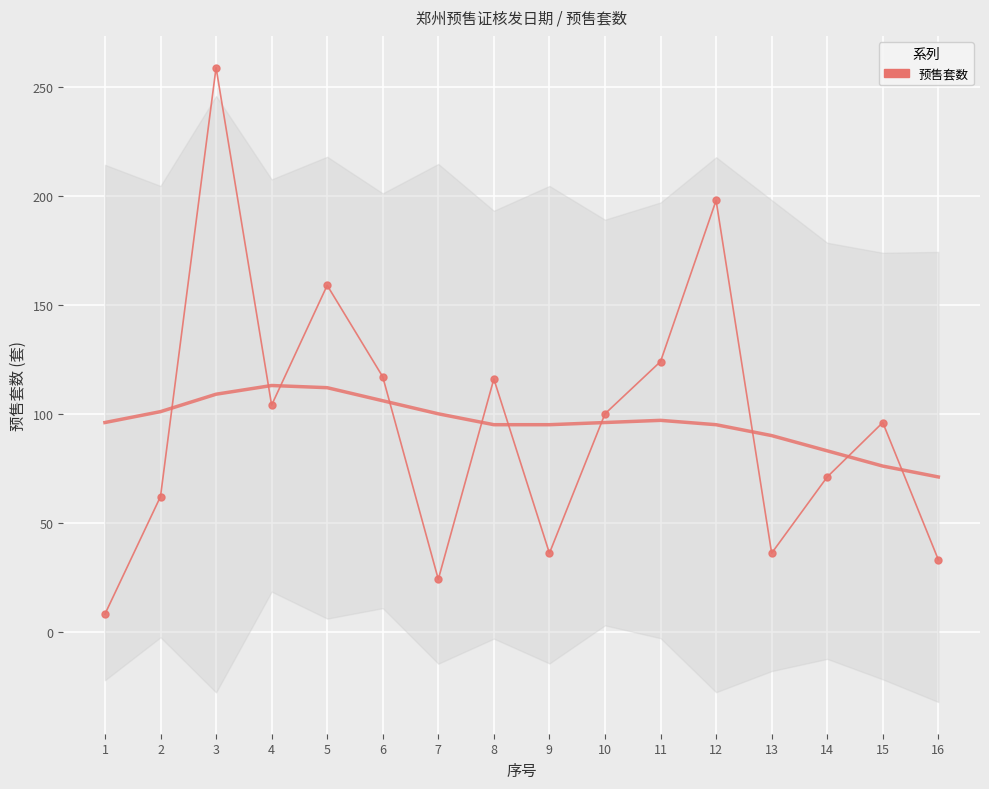

What is the sum of all values?

1543